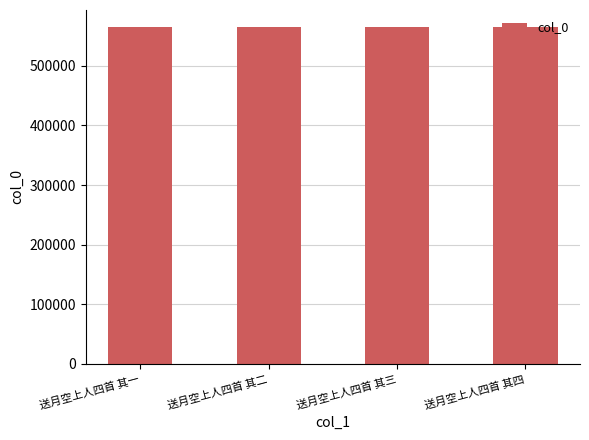

What is the sum of all values?

2260994